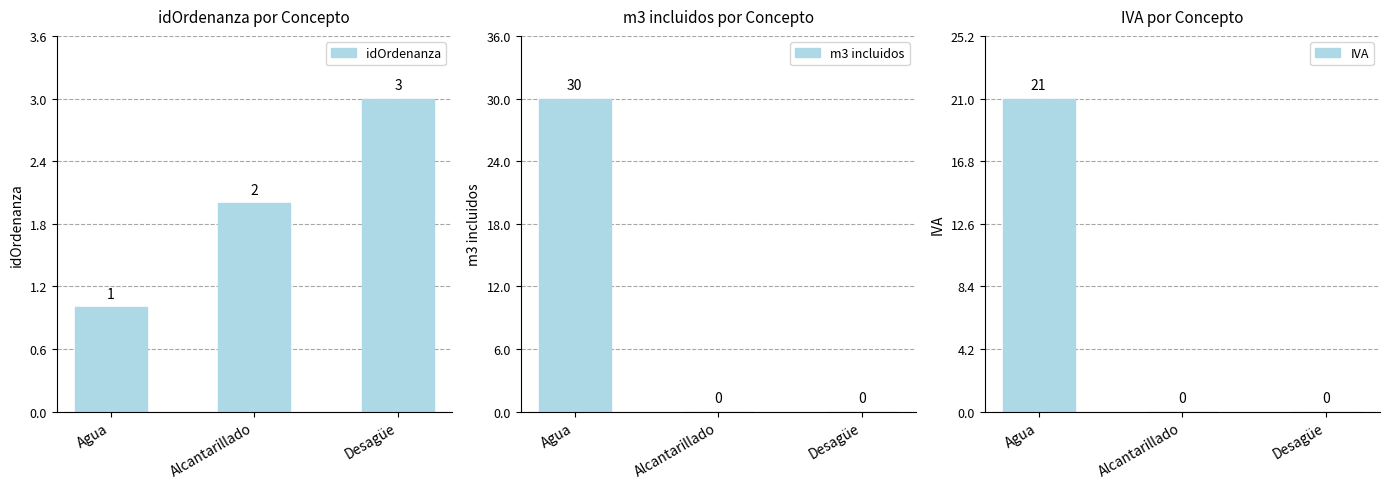

The value of m3 incluidos at Desagüe is 19. True or false?

False